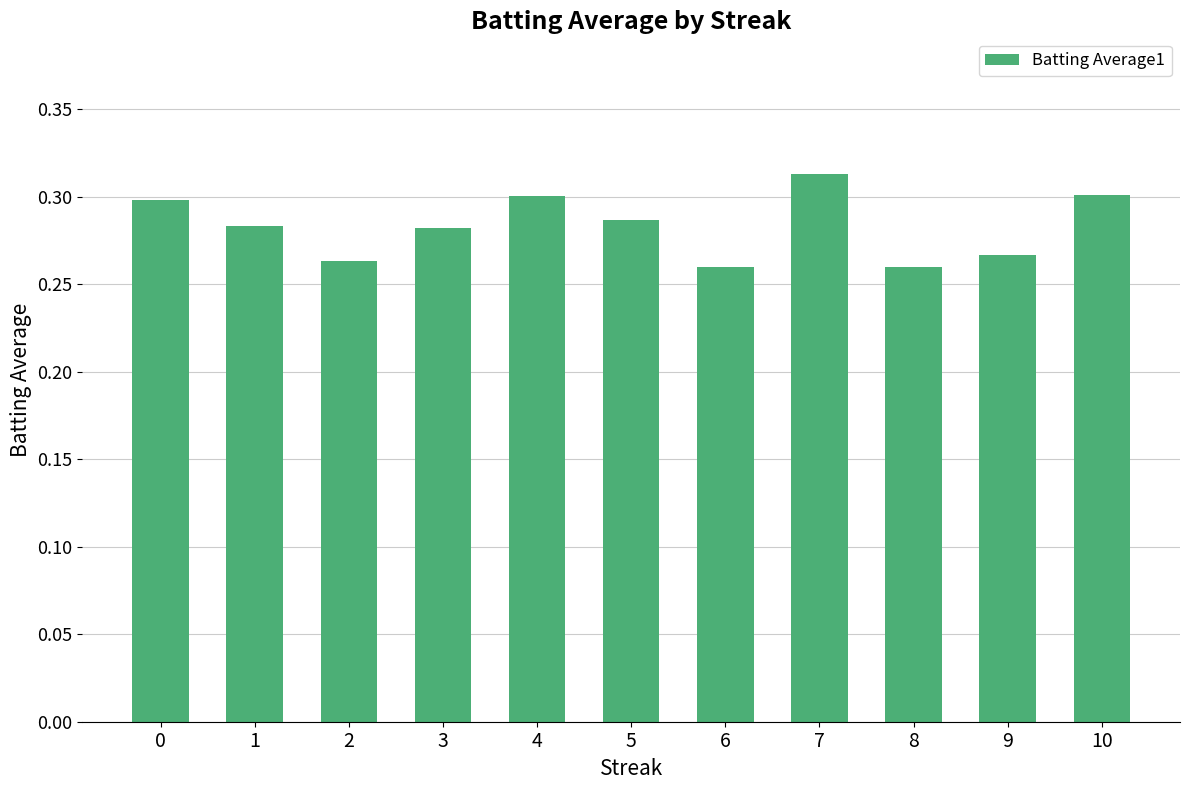

The value at 3 is 0.3. True or false?

True